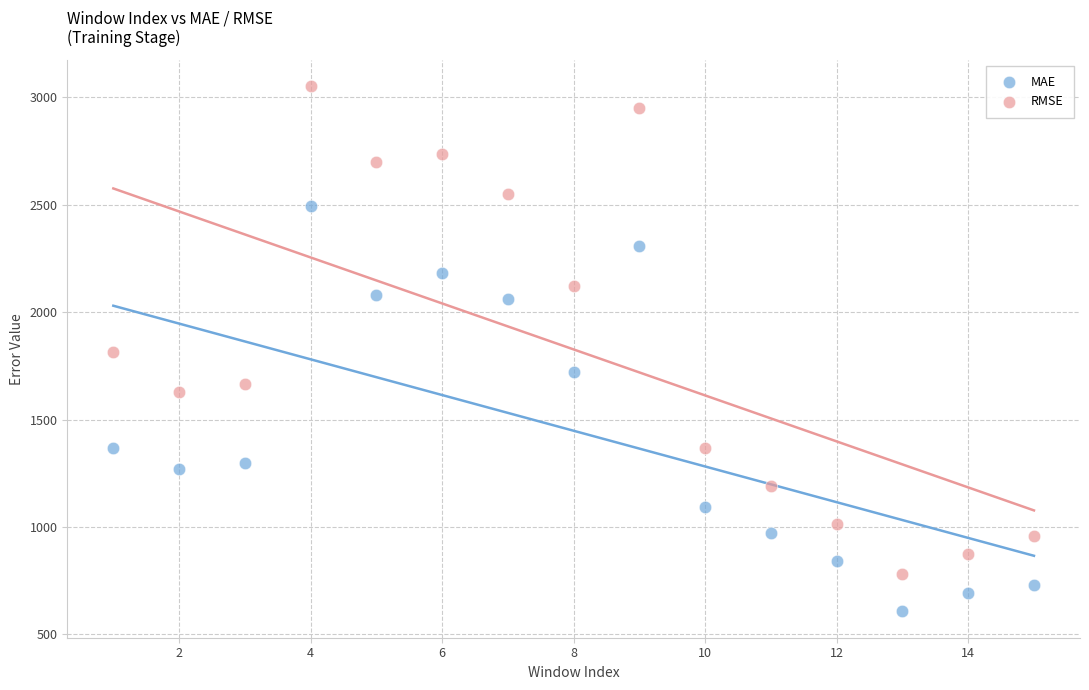

Which series reaches the maximum Y coordinate?

RMSE